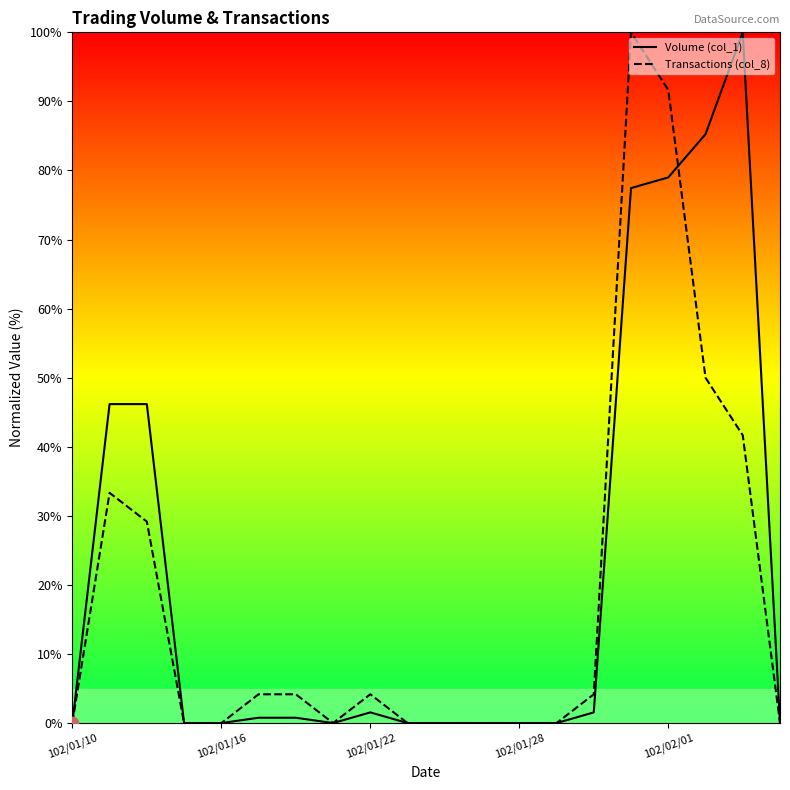

What is the total value across all series at 102/01/22?

5.7